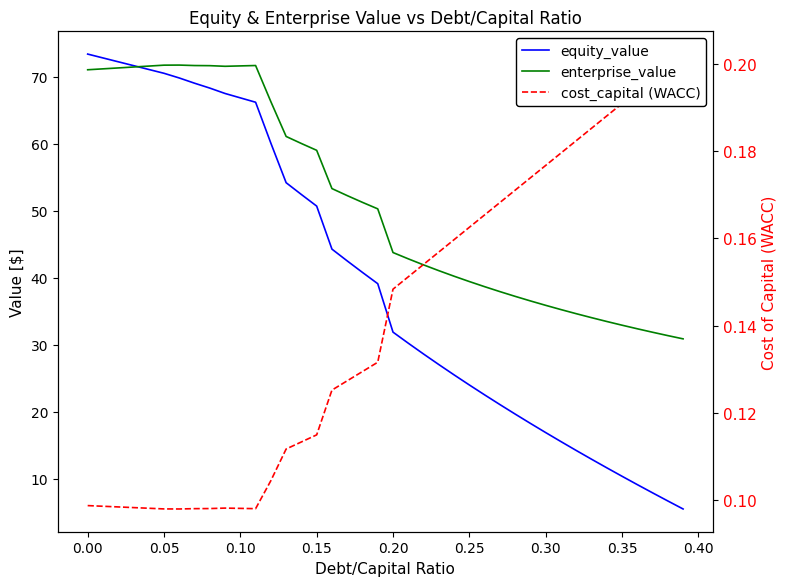

At how many categories does at least one series exceed 16?

40